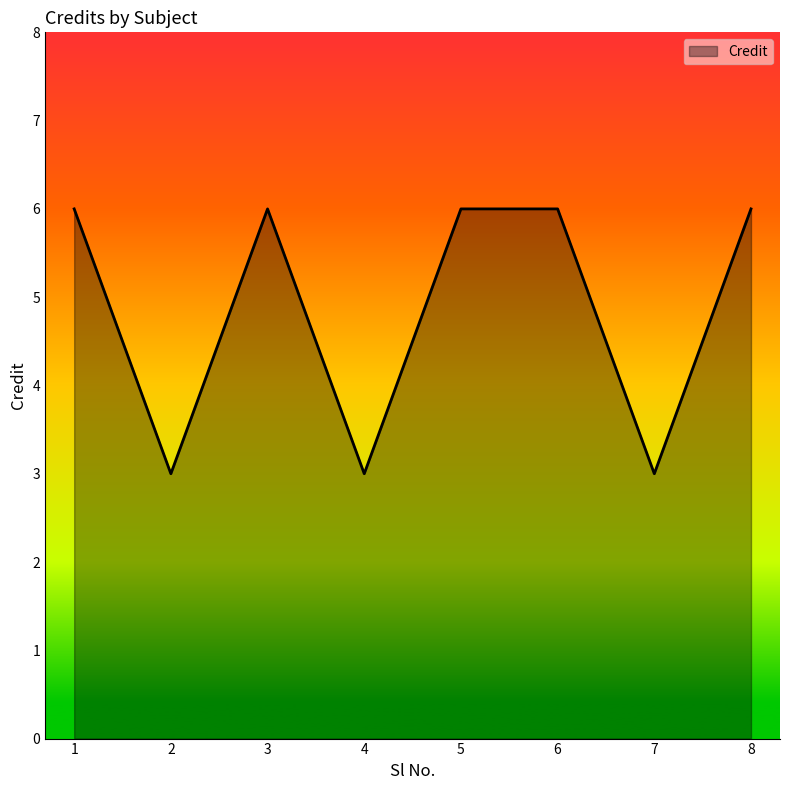

At which category does the data reach its first local valley?

2